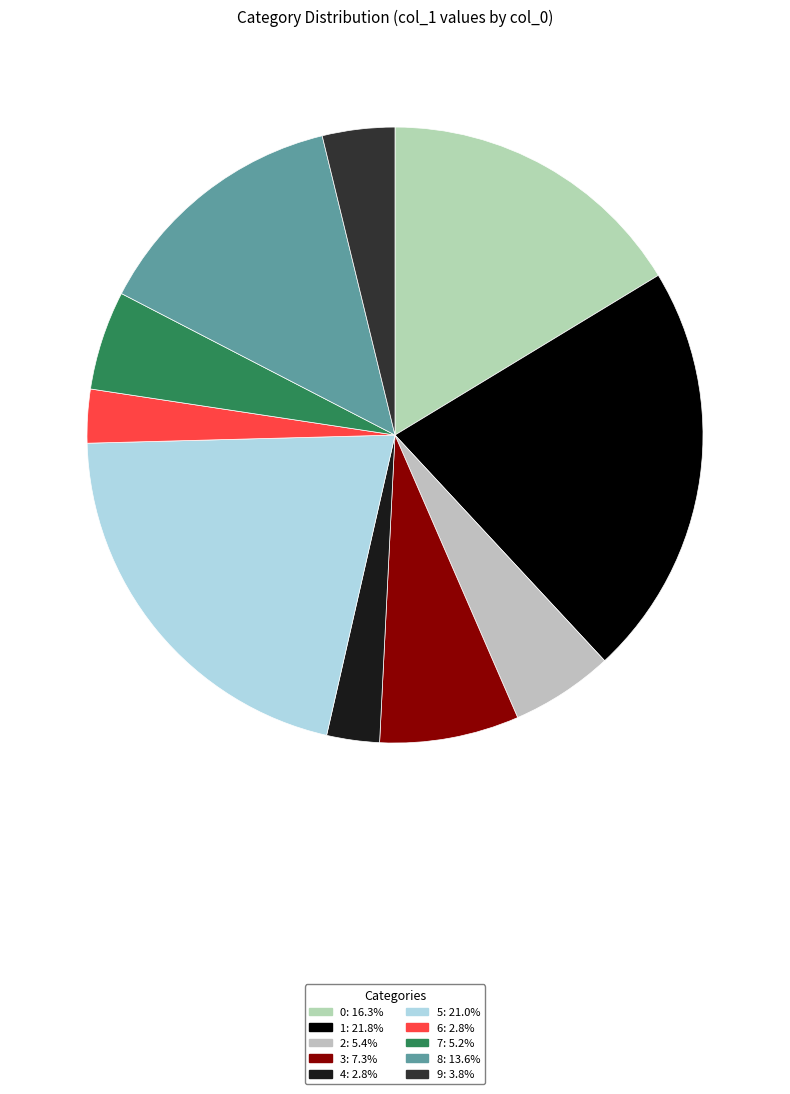

True or false: 4 accounts for 3% of the total.

True